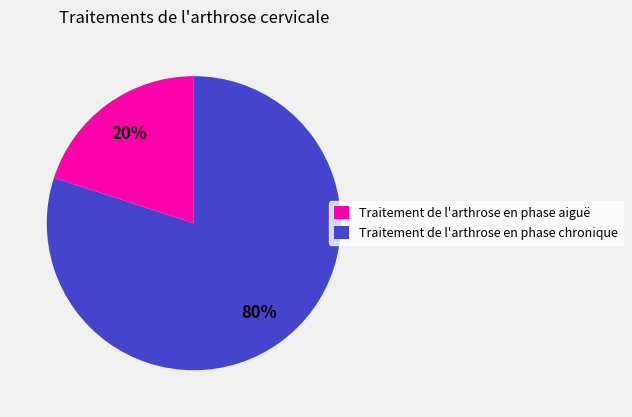

Which has a higher value, Traitement de l'arthrose en phase chronique or Traitement de l'arthrose en phase aiguë?

Traitement de l'arthrose en phase chronique